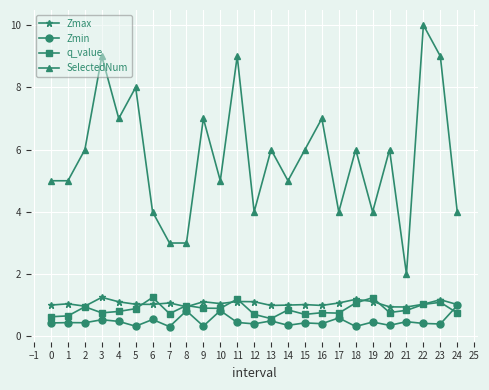

In SelectedNum, how many points are higher than both neighbors (excluding endpoints)?

9